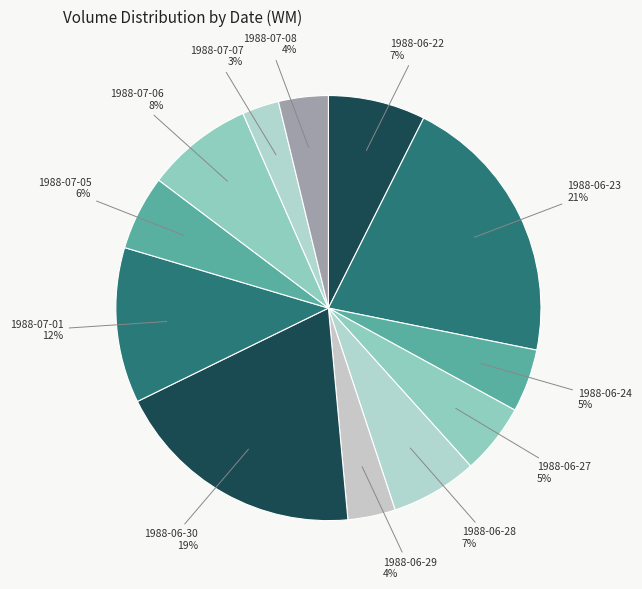

Do 1988-07-06 and 1988-07-01 together represent more than half of the pie?

No